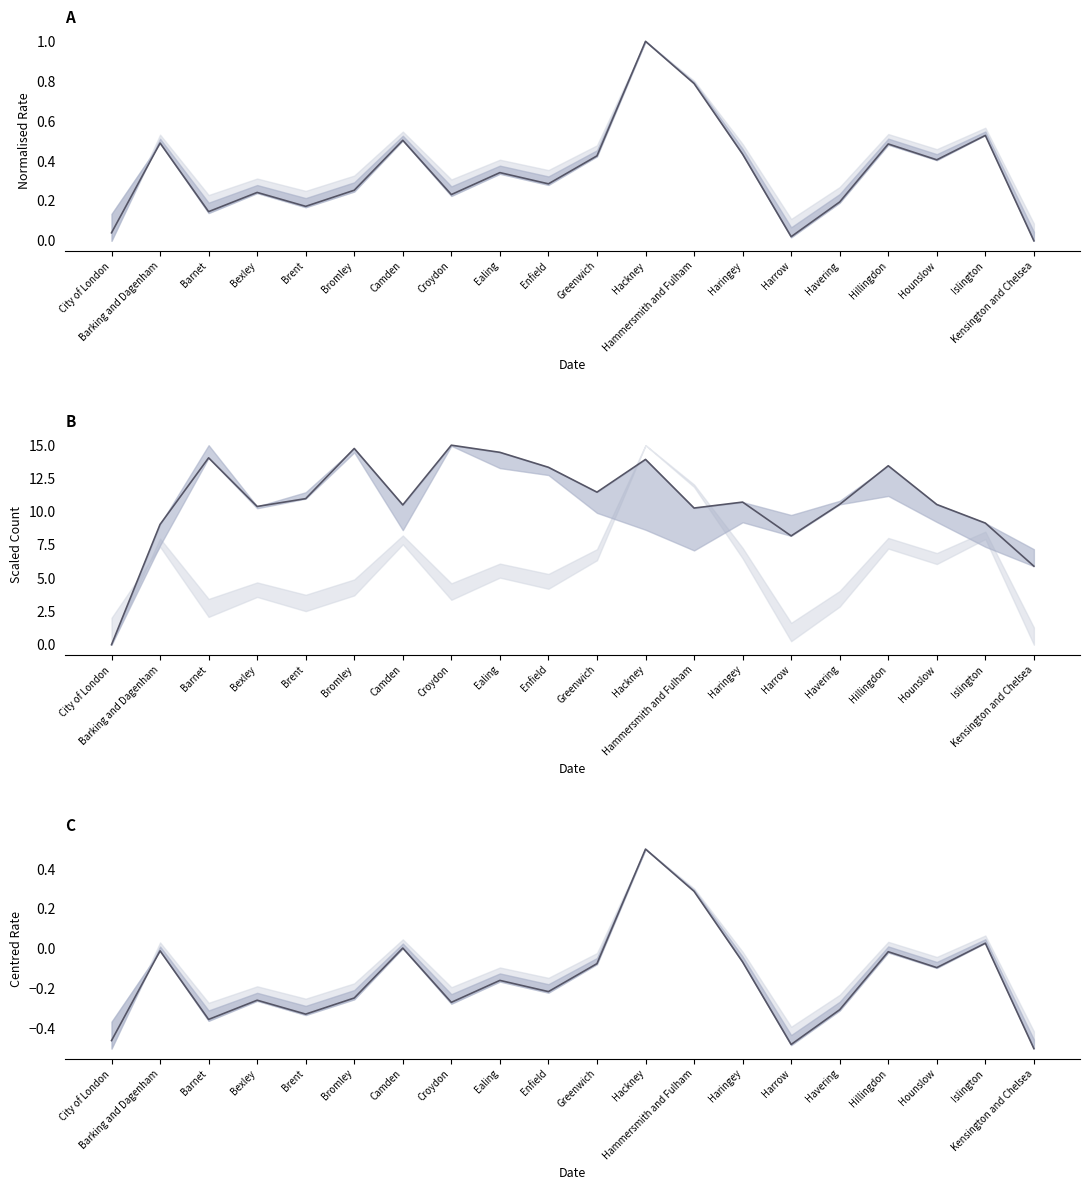

How many times do Standardised Rate and Number of Admissions cross each other?

1